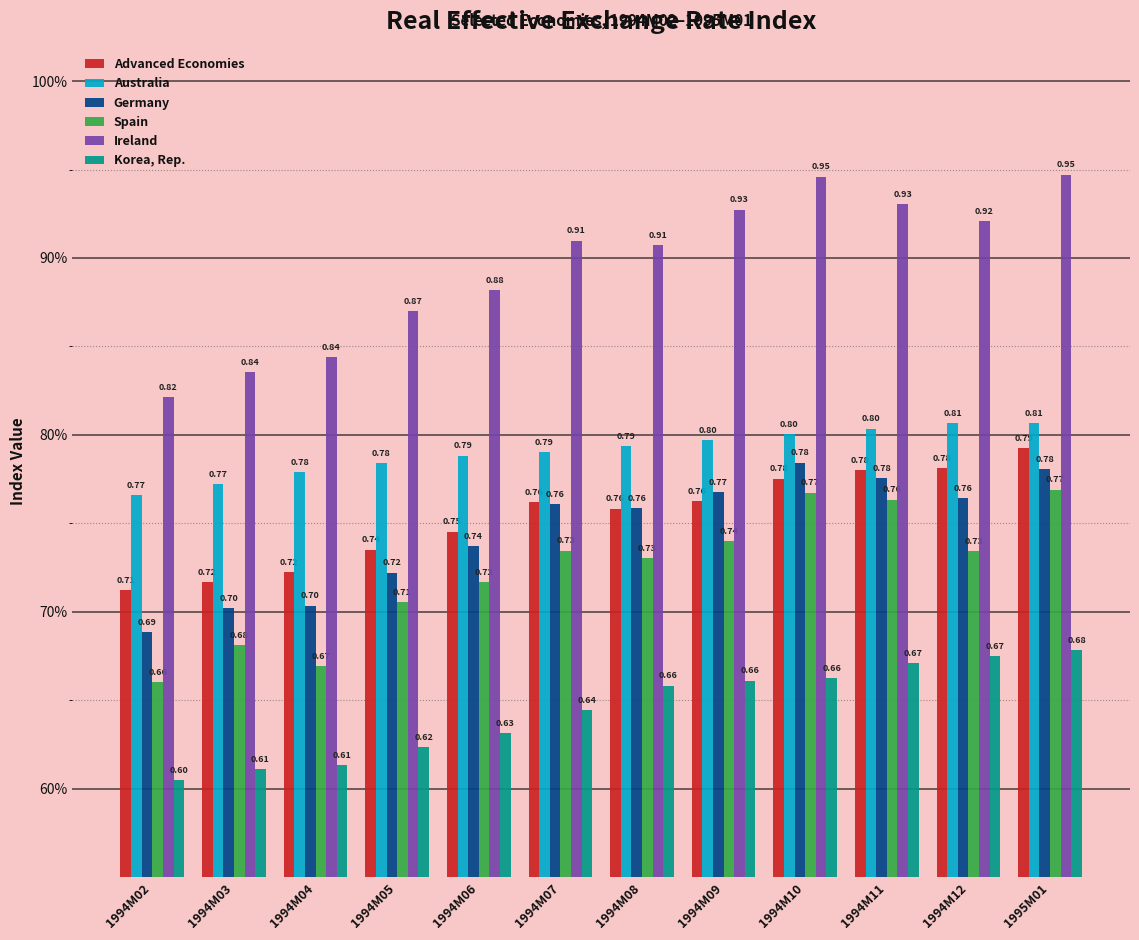

Reading left to right, list all the values displayed in this chart.

Advanced Economies: 0.7	0.7	0.7	0.7	0.7	0.8	0.8	0.8	0.8	0.8	0.8	0.8
Australia: 0.8	0.8	0.8	0.8	0.8	0.8	0.8	0.8	0.8	0.8	0.8	0.8
Germany: 0.7	0.7	0.7	0.7	0.7	0.8	0.8	0.8	0.8	0.8	0.8	0.8
Spain: 0.7	0.7	0.7	0.7	0.7	0.7	0.7	0.7	0.8	0.8	0.7	0.8
Ireland: 0.8	0.8	0.8	0.9	0.9	0.9	0.9	0.9	0.9	0.9	0.9	0.9
Korea, Rep.: 0.6	0.6	0.6	0.6	0.6	0.6	0.7	0.7	0.7	0.7	0.7	0.7